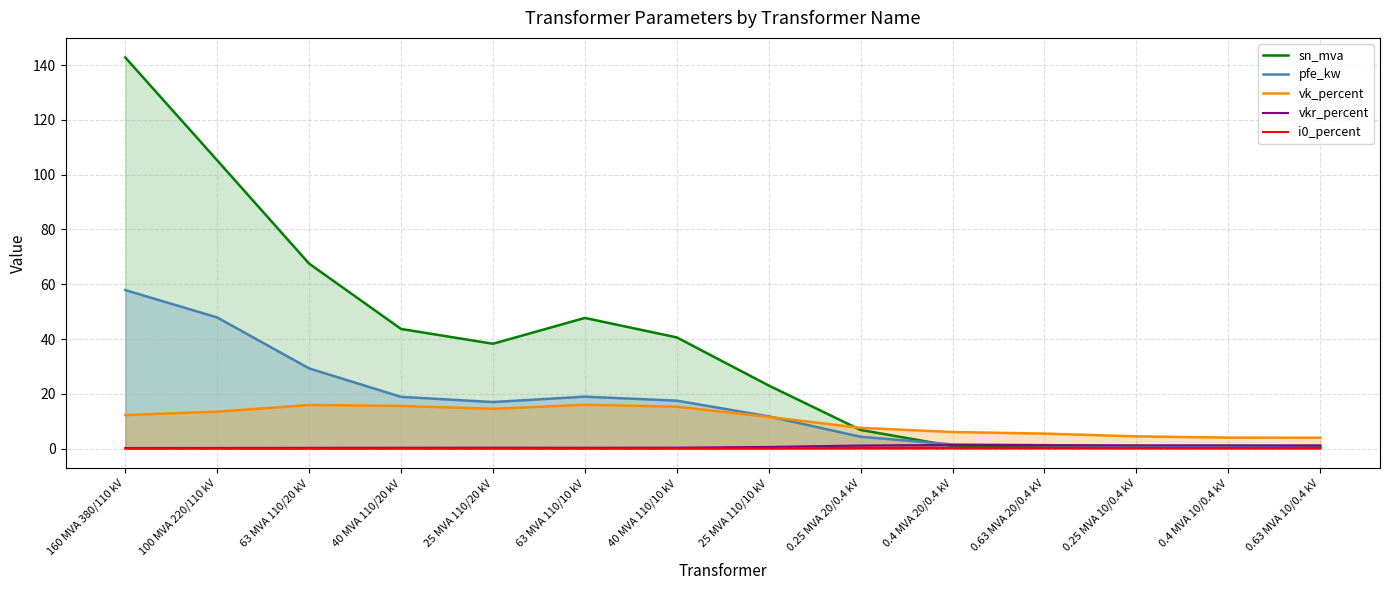

What is the label of the 7th point from the left?

40 MVA 110/10 kV